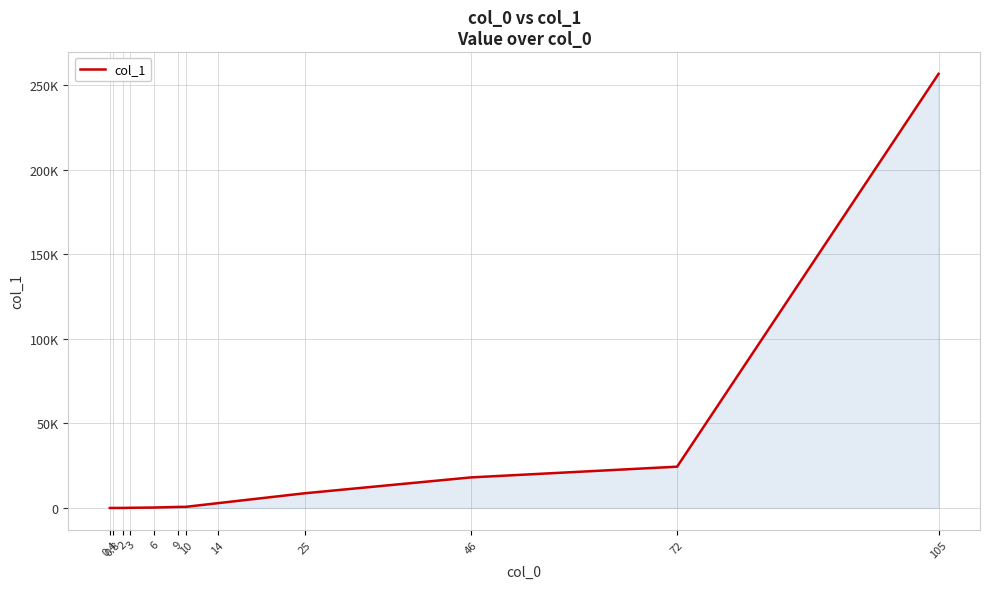

What is the label of the 8th point from the left?

14